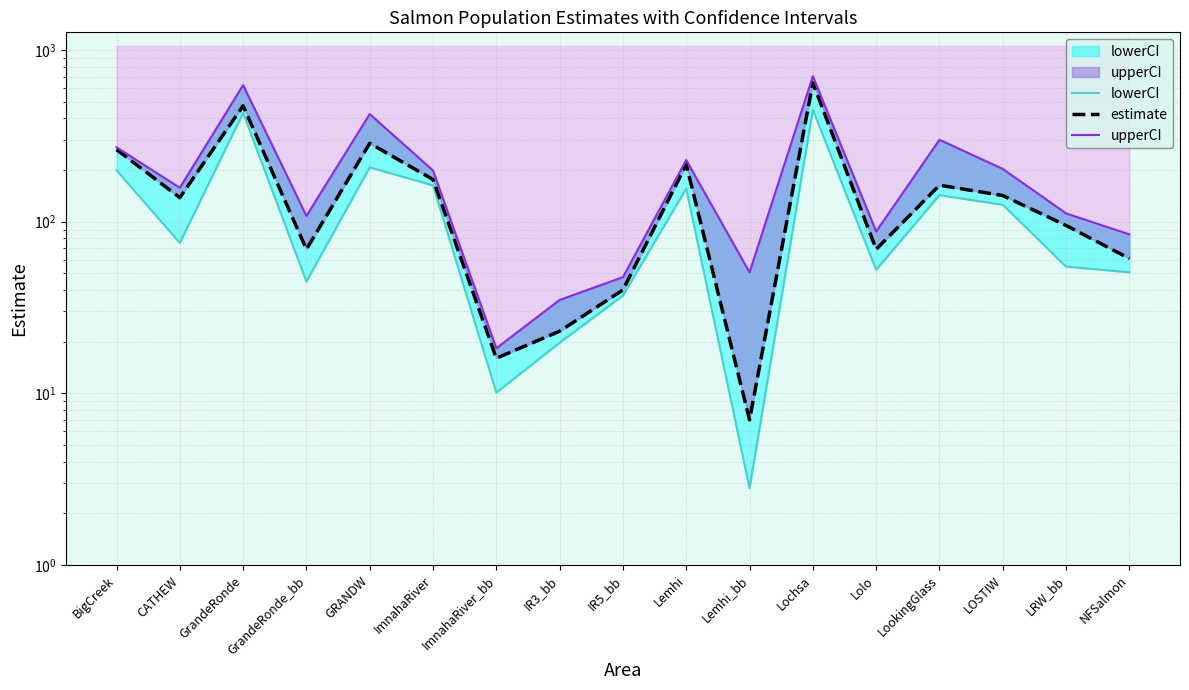

Read the lowerCI value at Lemhi.

155.8